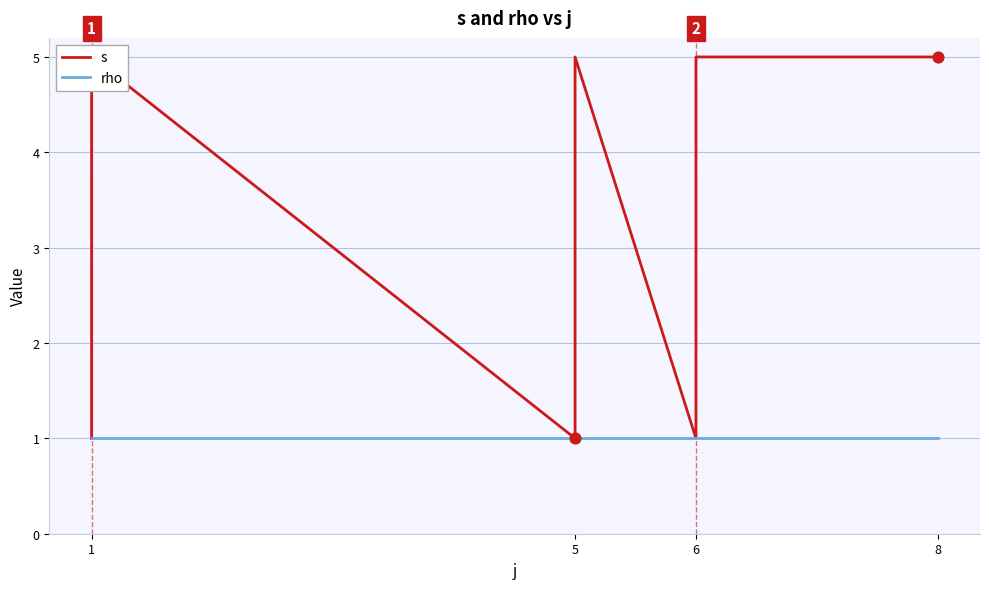

Is the value of rho at 5 greater than the value of s at 6?

No